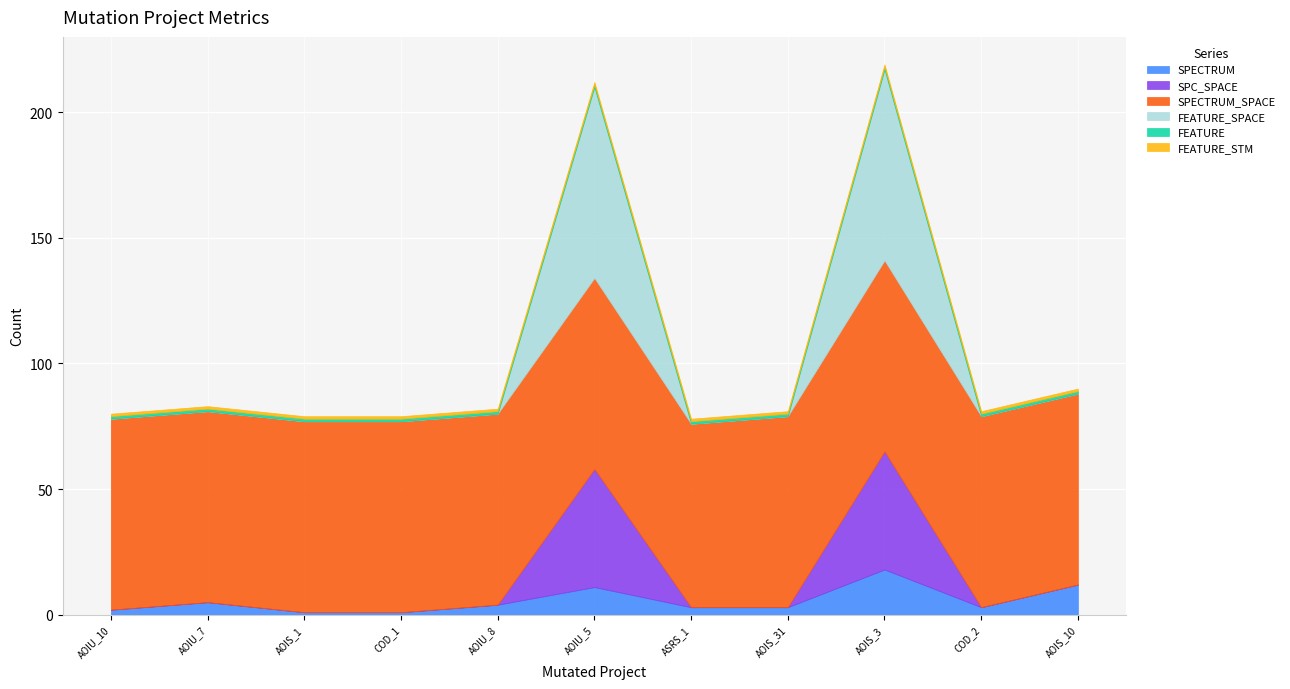

True or false: SPC_SPACE has more than 2 interior local peaks.

False